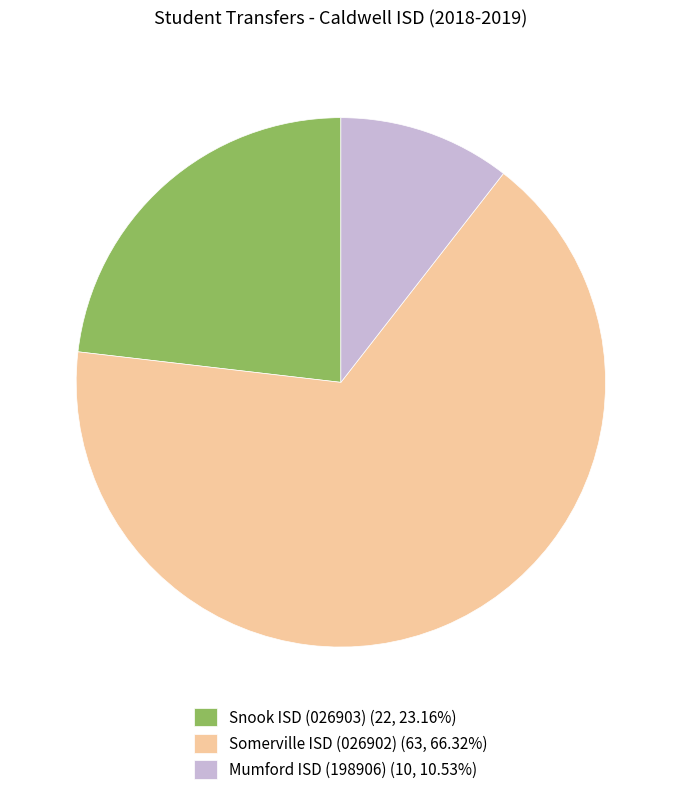

Combined, do Snook ISD (026903) (22, 23.16%) and Mumford ISD (198906) (10, 10.53%) account for over 50%?

No